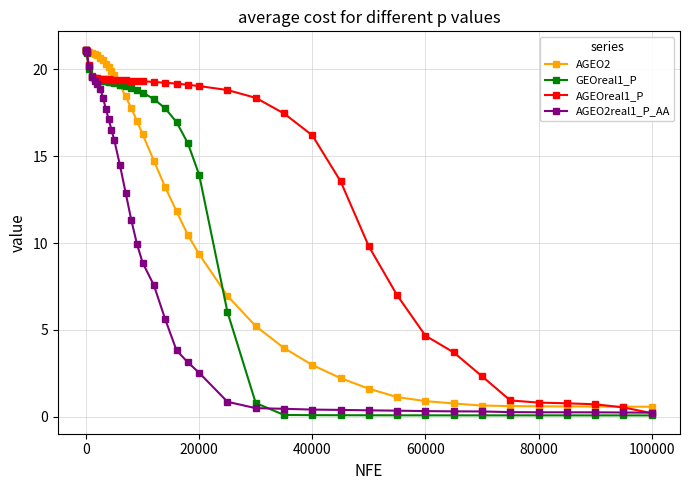

What is the highest value of the AGEO2 series?

21.1